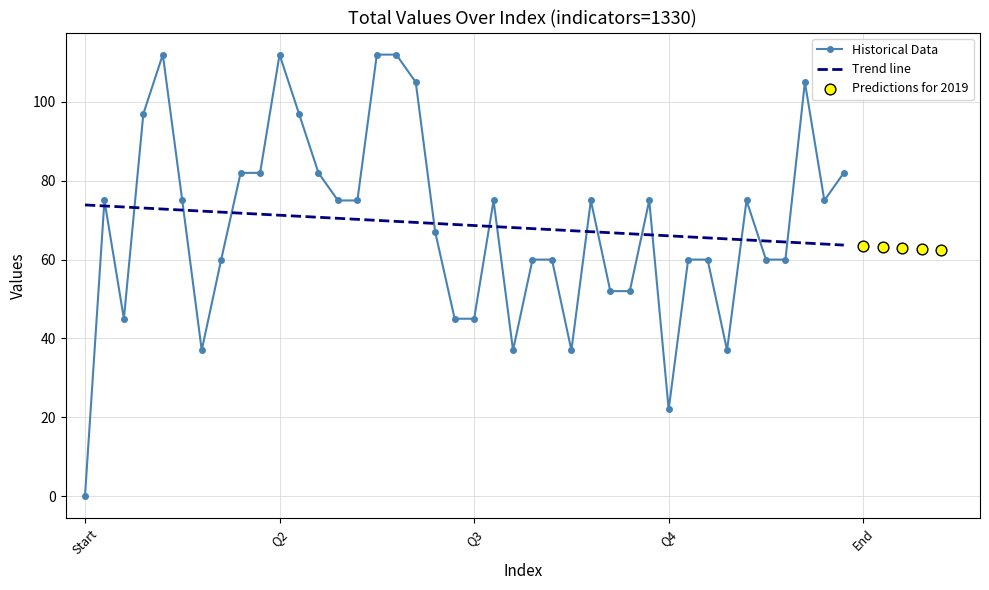

What is the change in value from Start to 29?

+75